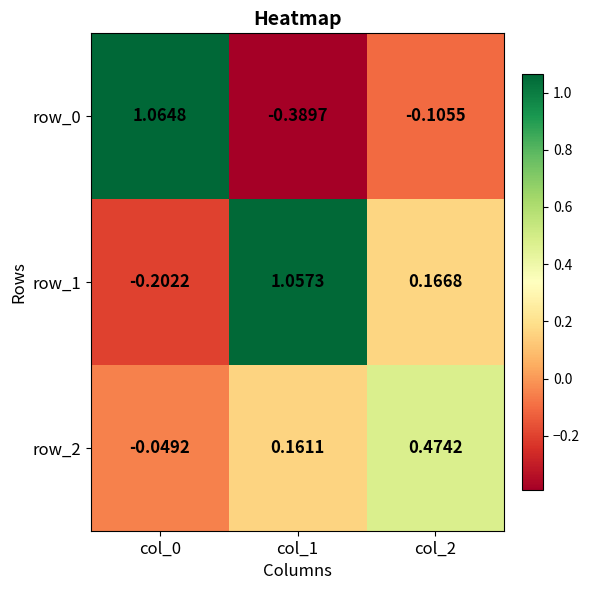

At which label does row_1 first exceed 0?

col_1